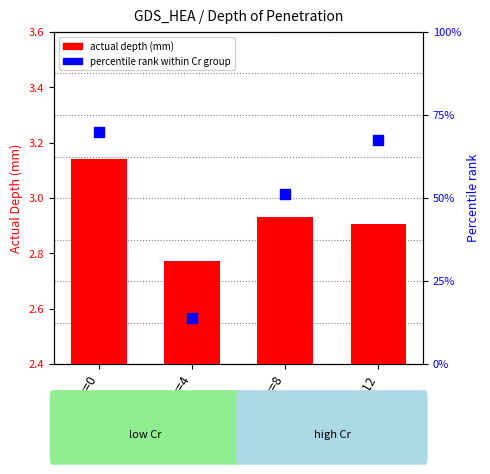

Which series has the largest total across all categories?

percentile rank within Cr group